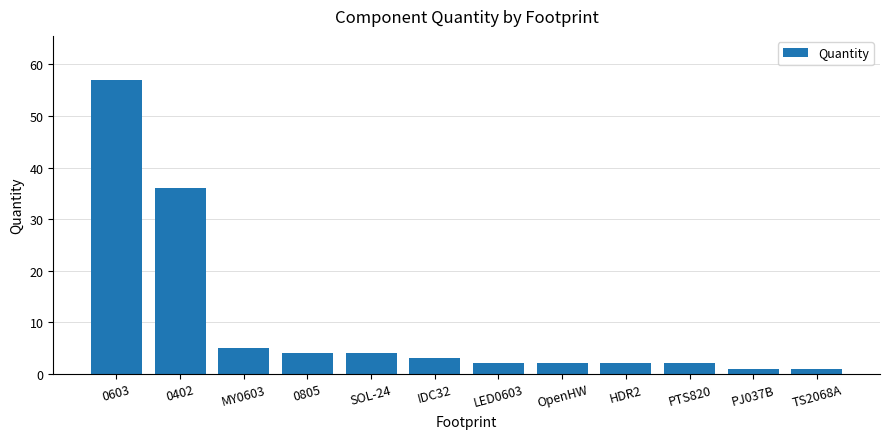

Which label corresponds to the largest value in the chart?

0603